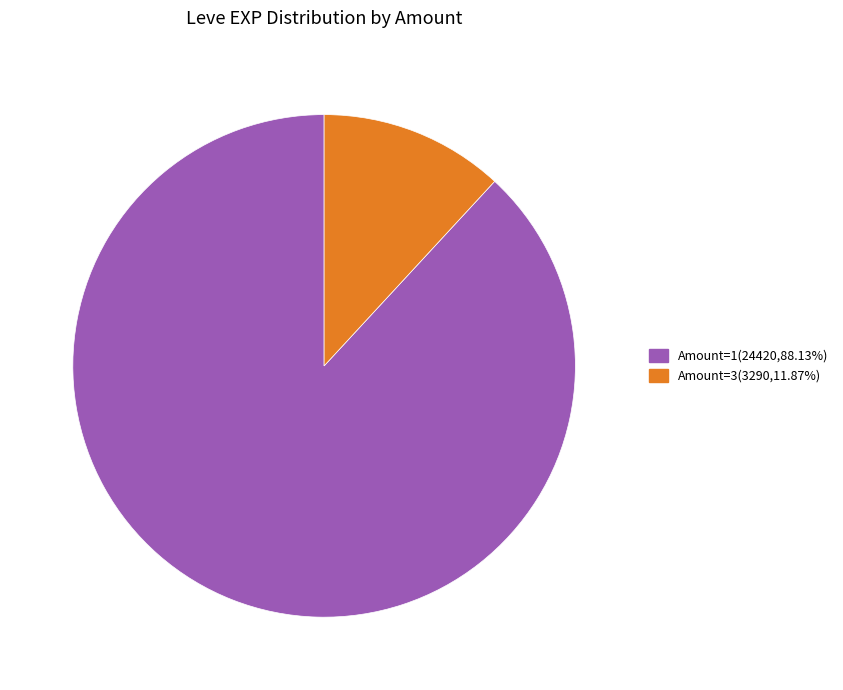

Is there any slice that represents more than half of the pie?

Yes